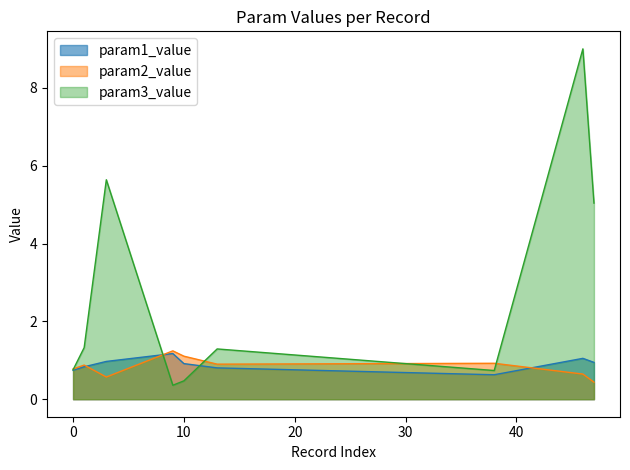

The param2_value series shows 0.2 at 47. True or false?

False